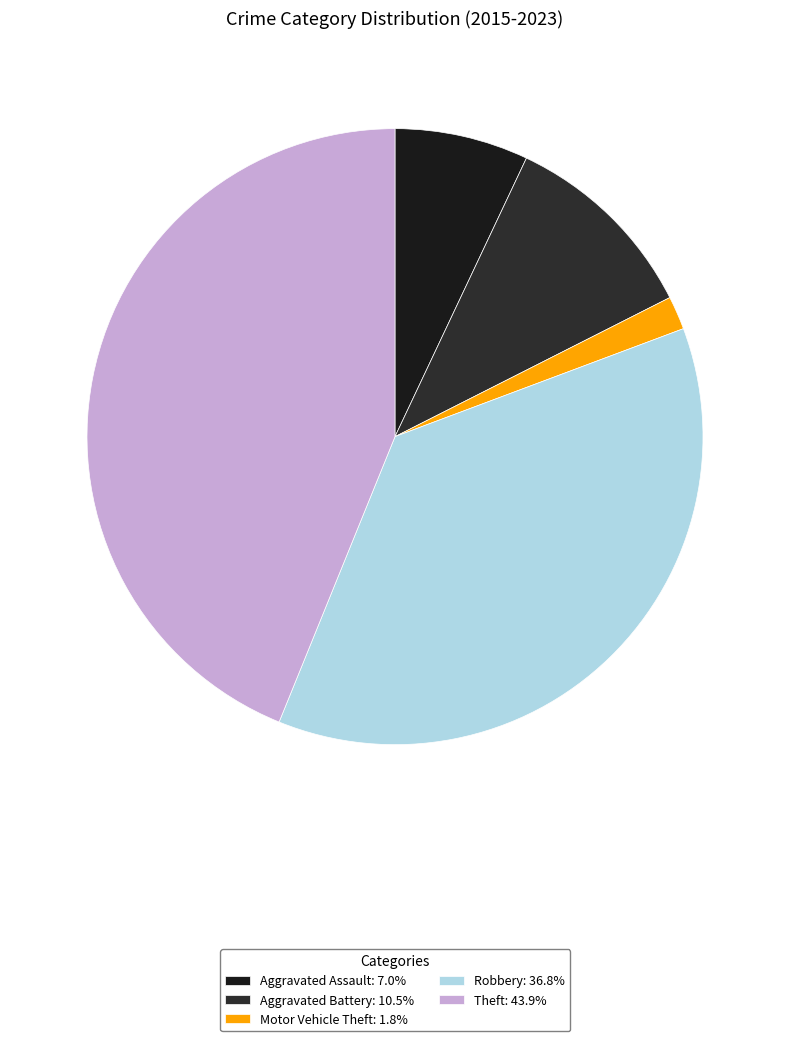

Count the number of slices in the pie.

5